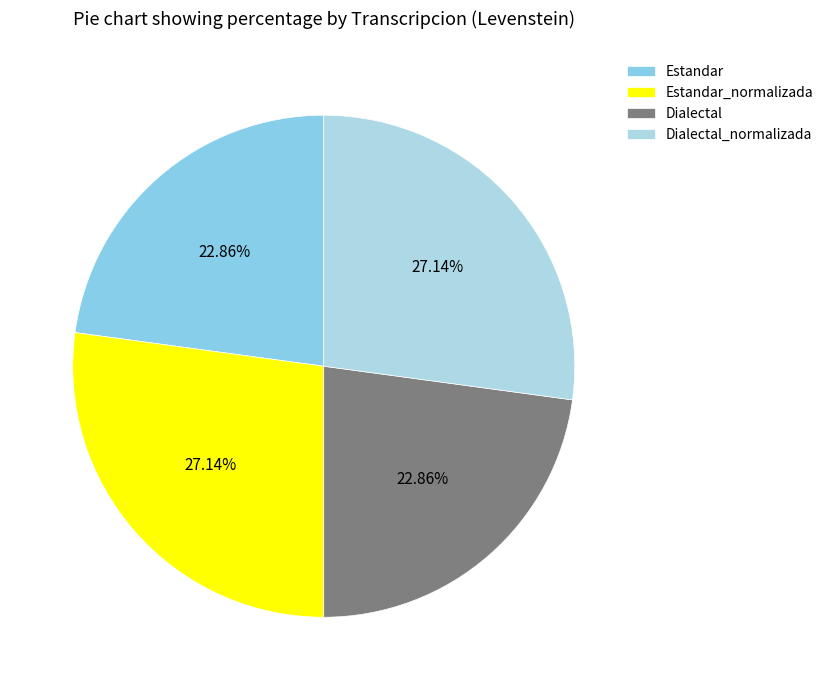

Is the sum of Estandar_normalizada and Dialectal_normalizada greater than half?

Yes